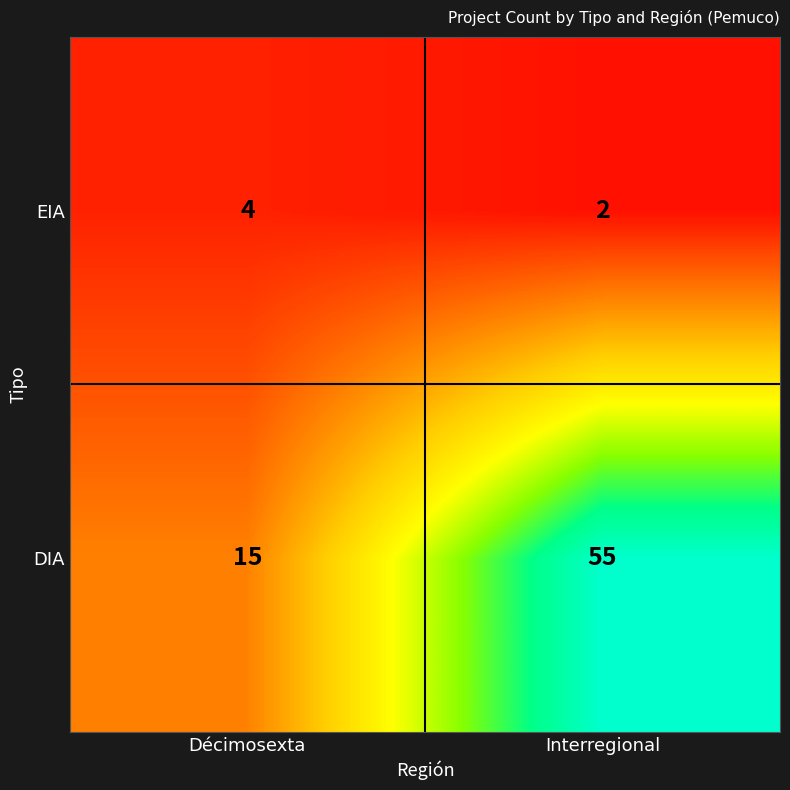

What is the greatest value displayed?

55